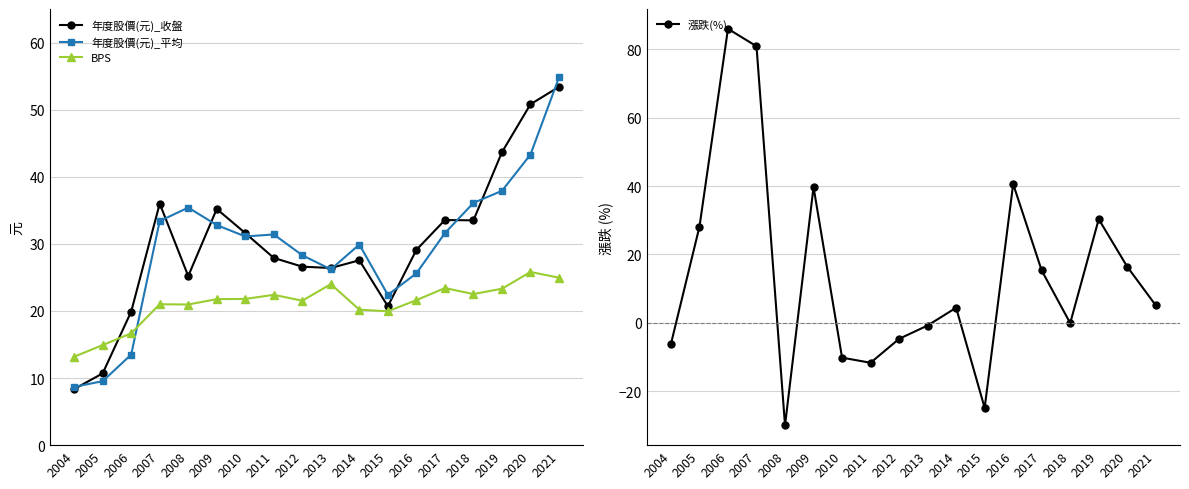

What is the difference between the maximum and minimum values in the 年度股價(元)_收盤 series?

45.0